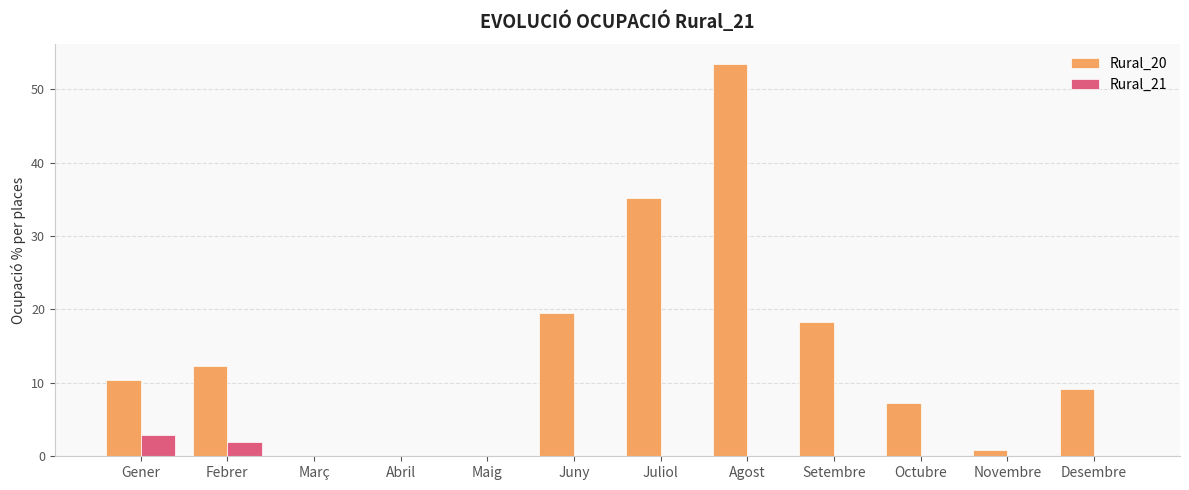

Which series has the largest total across all categories?

Rural_20